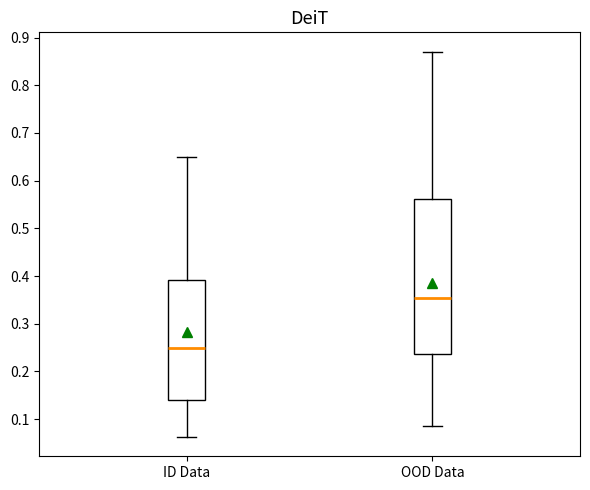

Where does the median line of the box for ID Data sit on the y-axis? The values are not printed on the chart, so give them approximately, as read against the axis.

0.25